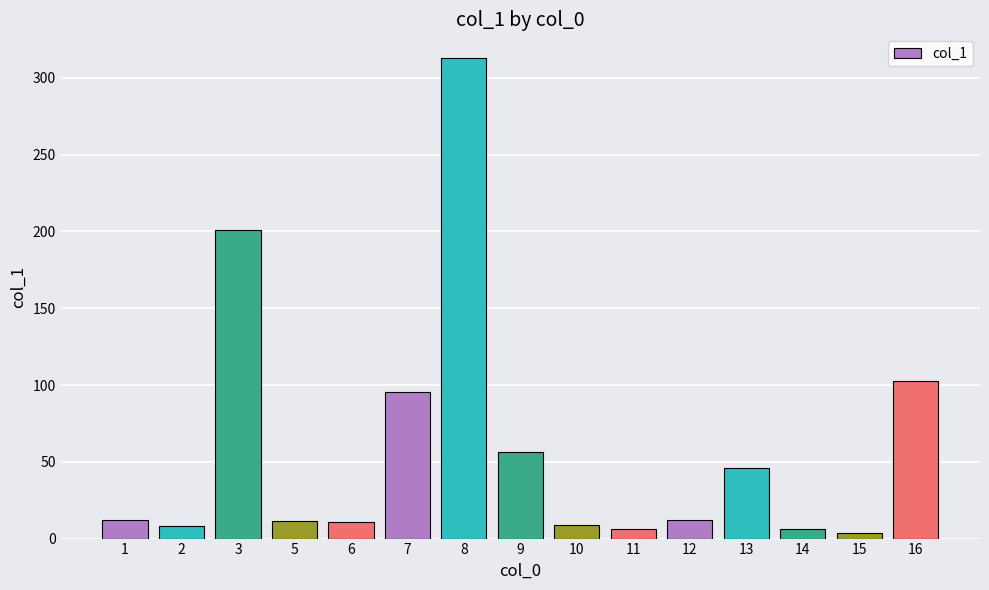

At which category does the chart reach its peak across all series?

8